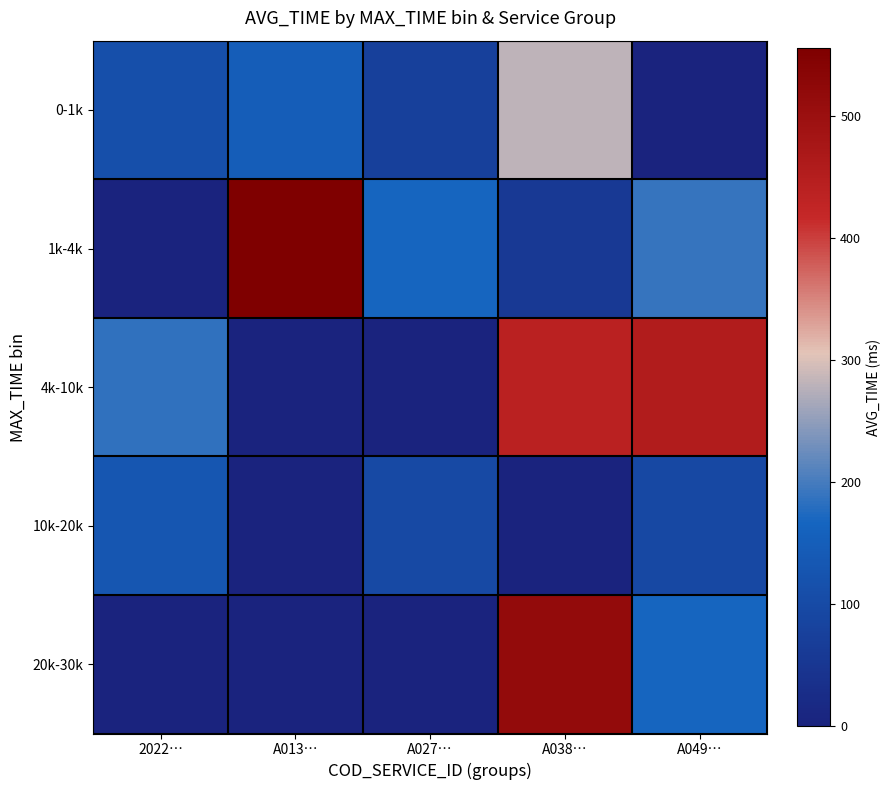

What is the difference between the highest and lowest values at 2022…?

186.8